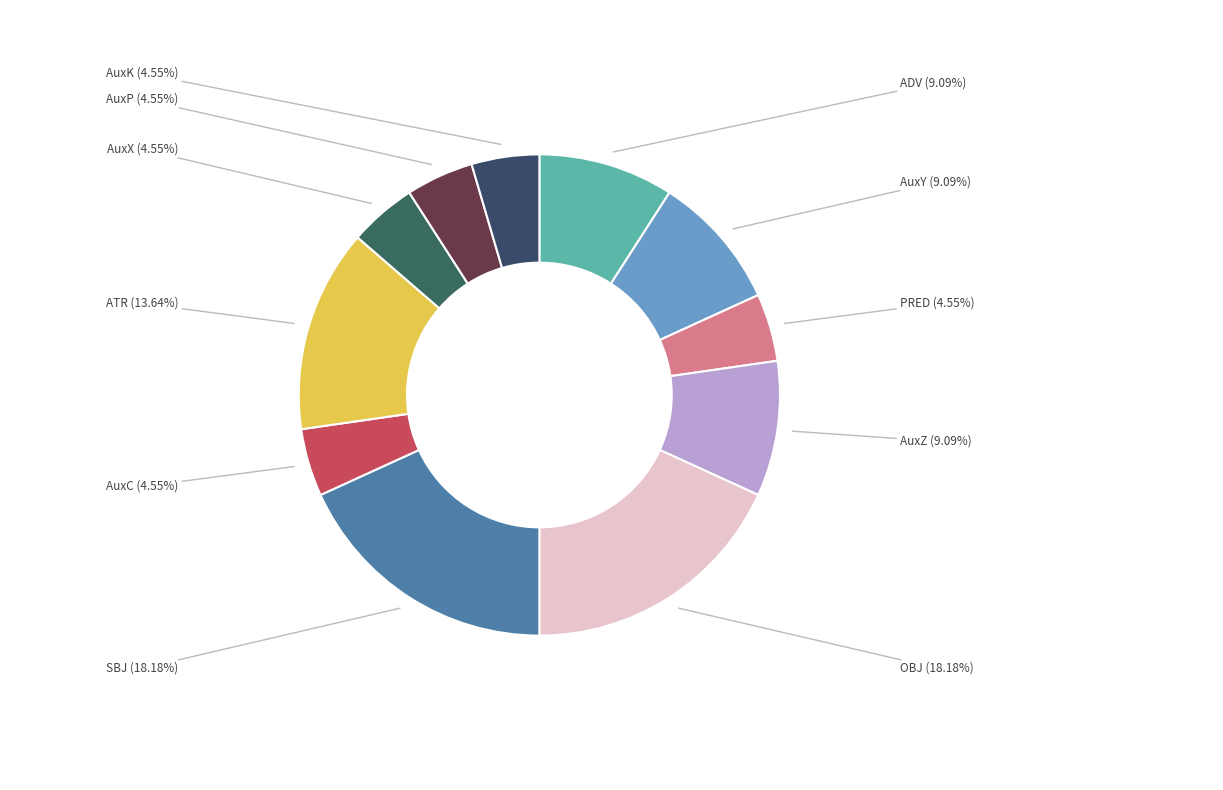

Is there any slice that represents more than half of the pie?

No